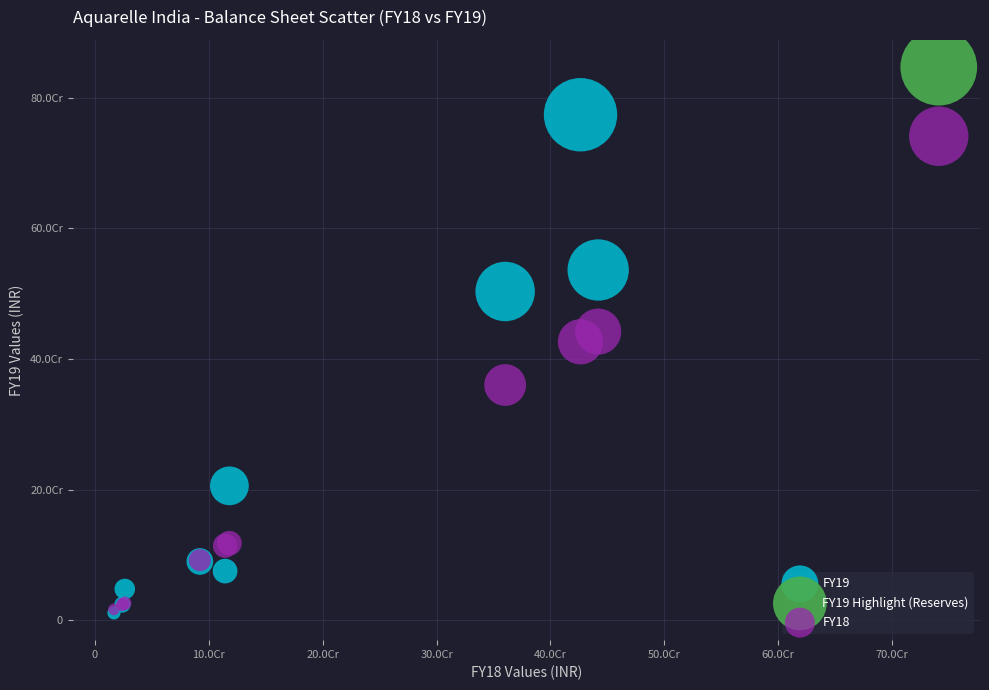

What are all the series names shown in the legend?

FY19, FY19 Highlight (Reserves), FY18